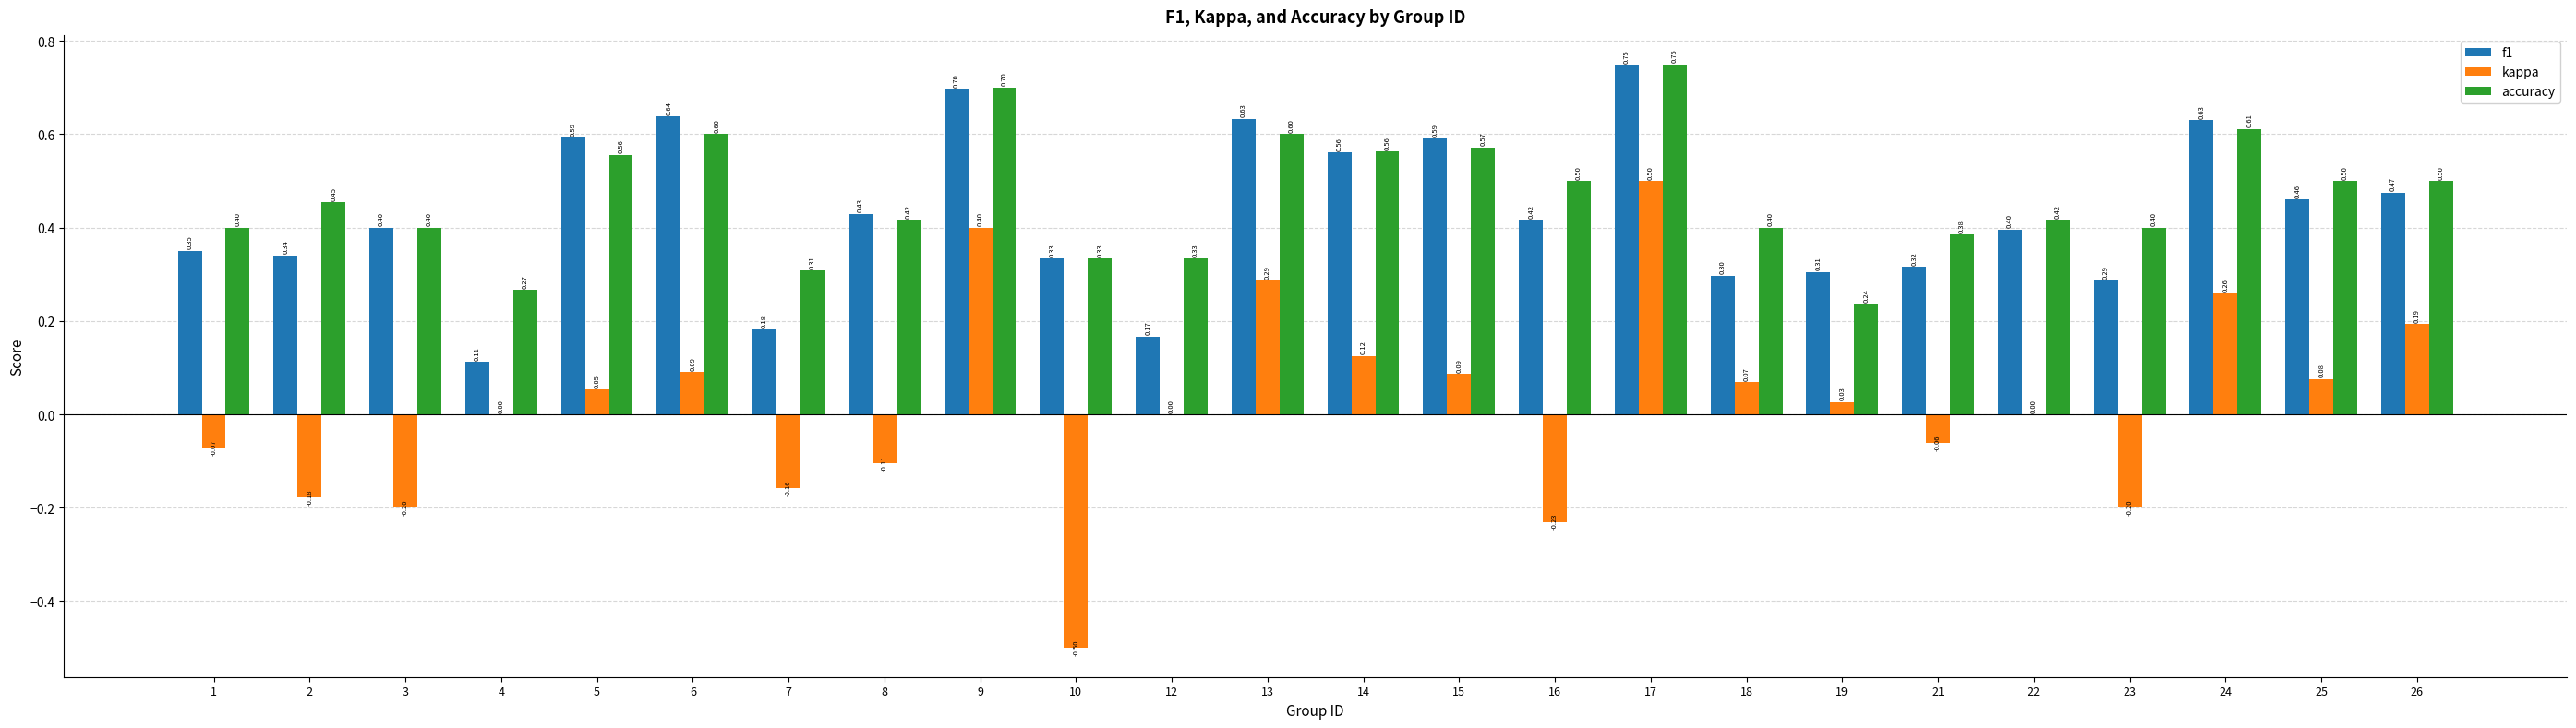

What is the sum of the kappa values at 4 and 24?

0.3